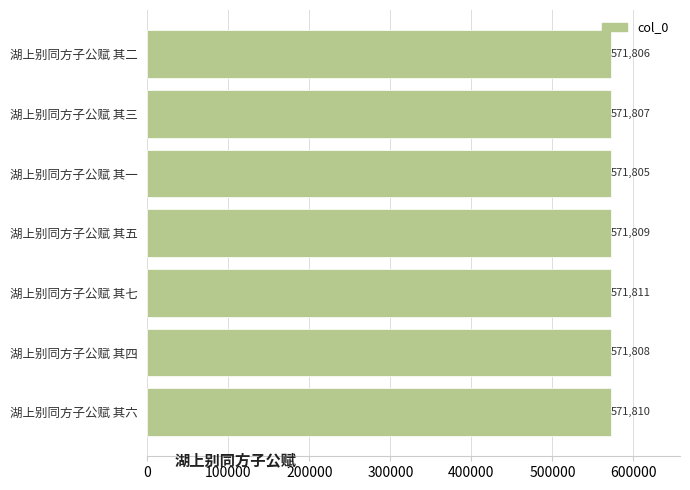

What is the sum of all values?

4002656